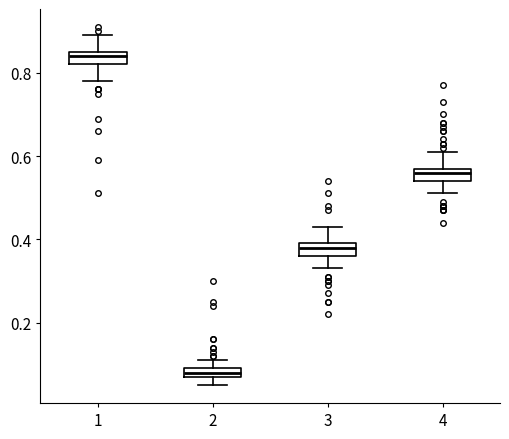

Where does the median line of the box at x = 1 sit on the y-axis? The values are not printed on the chart, so give them approximately, as read against the axis.

0.84